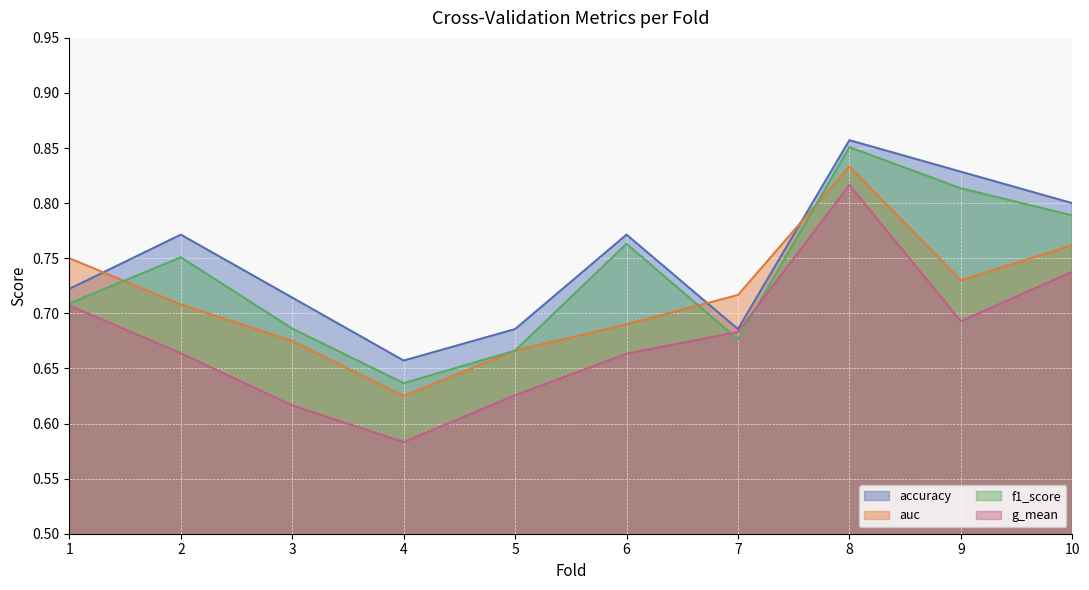

Does the chart display data point markers on the line(s)?

No